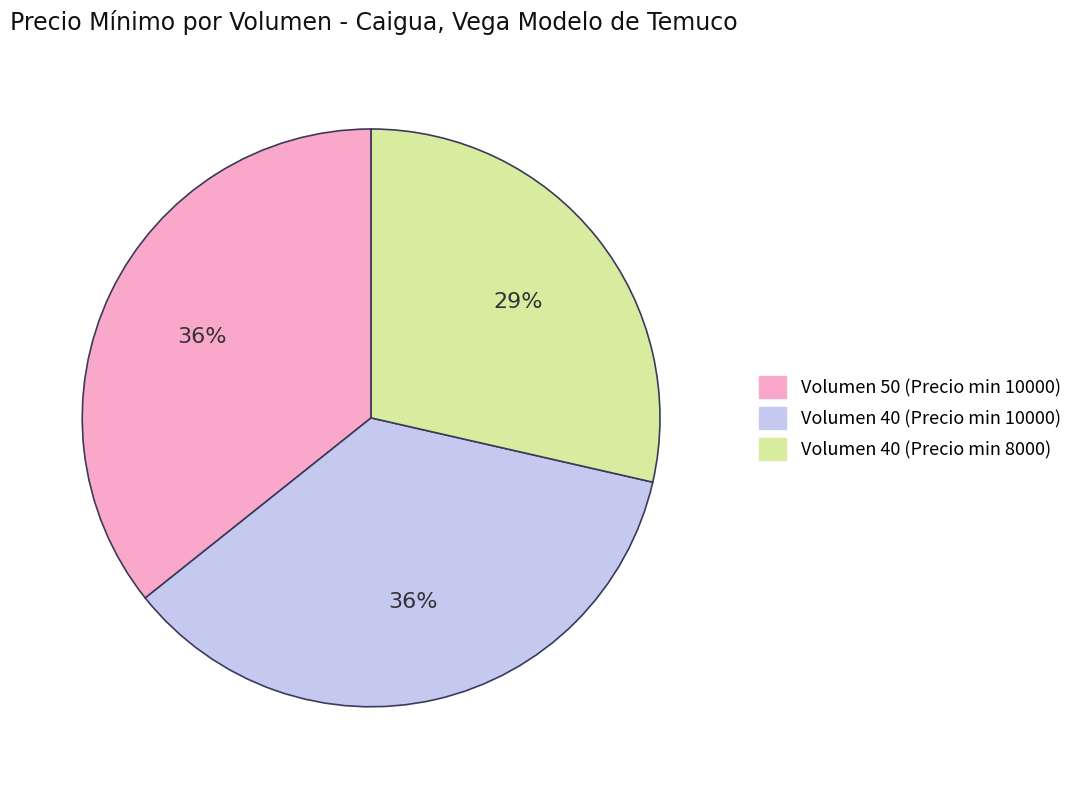

To the nearest percent, what is the difference between the largest and smallest slice percentages?

7%